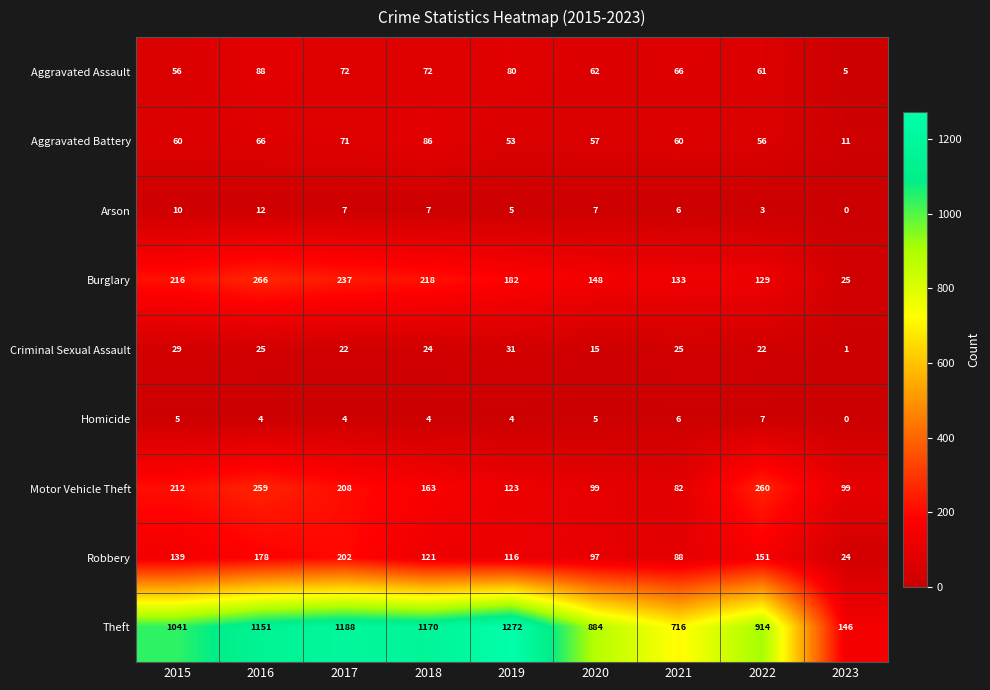

What is the sum of the Aggravated Battery values at 2019 and 2022?

109